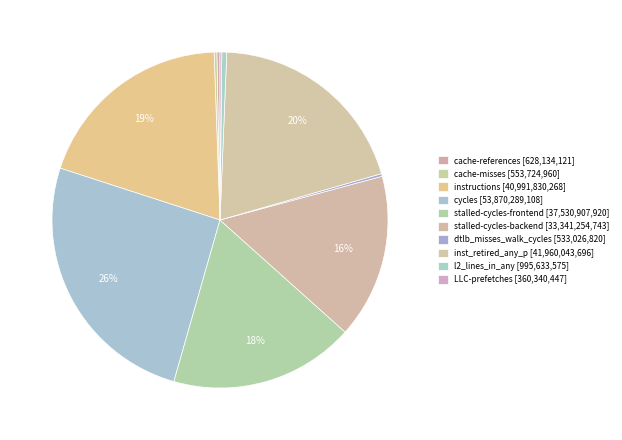

Is there a majority slice in this chart?

No